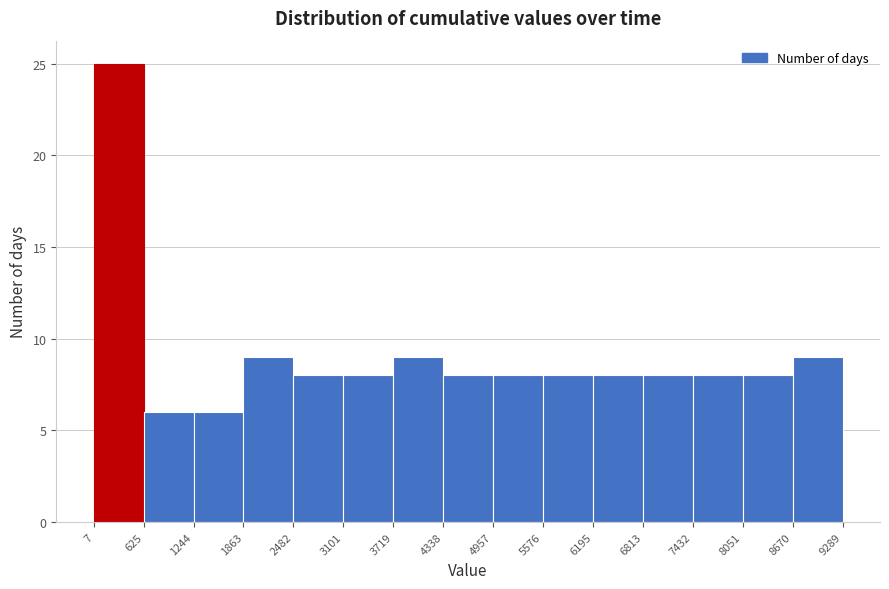

Which range on the x-axis has the tallest bar?

7 to 625